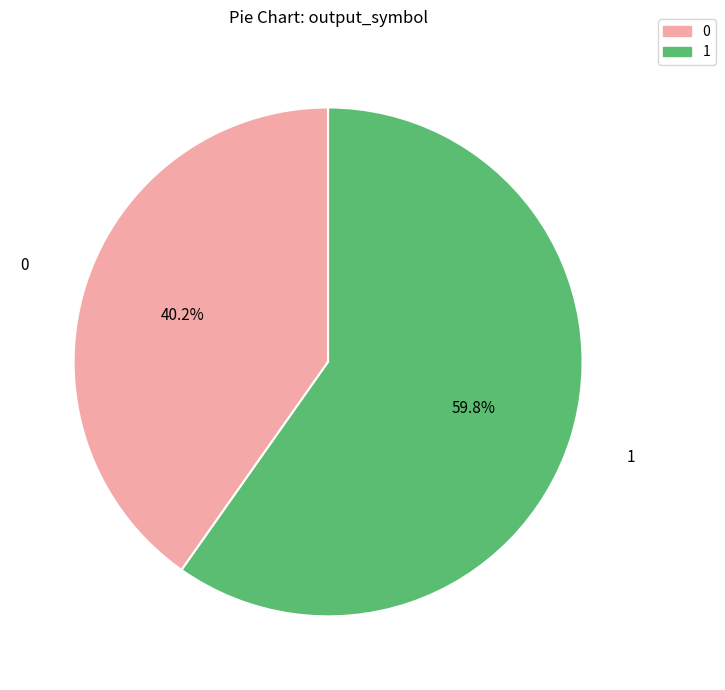

To the nearest percent, what is the difference between the largest and smallest slice percentages?

20%